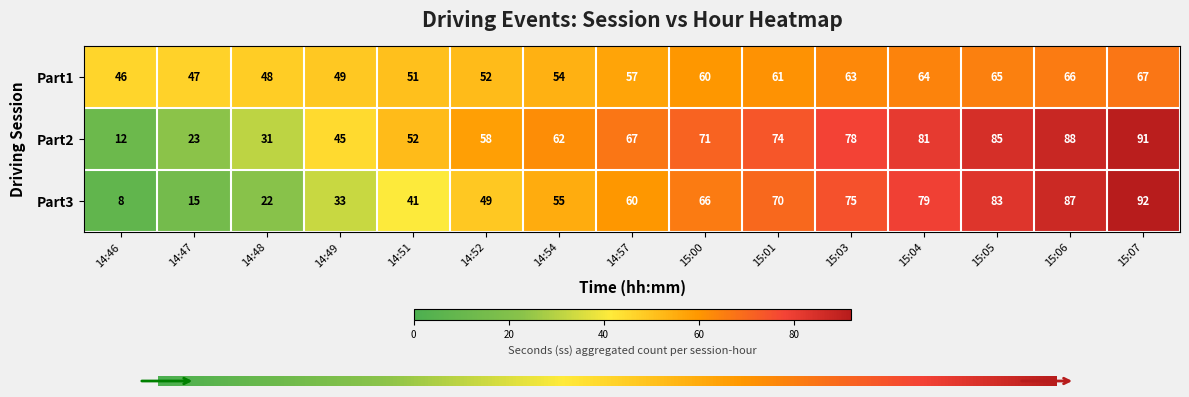

Reading right to left, extract all data points from this chart.

Part1: 67	66	65	64	63	61	60	57	54	52	51	49	48	47	46
Part2: 91	88	85	81	78	74	71	67	62	58	52	45	31	23	12
Part3: 92	87	83	79	75	70	66	60	55	49	41	33	22	15	8